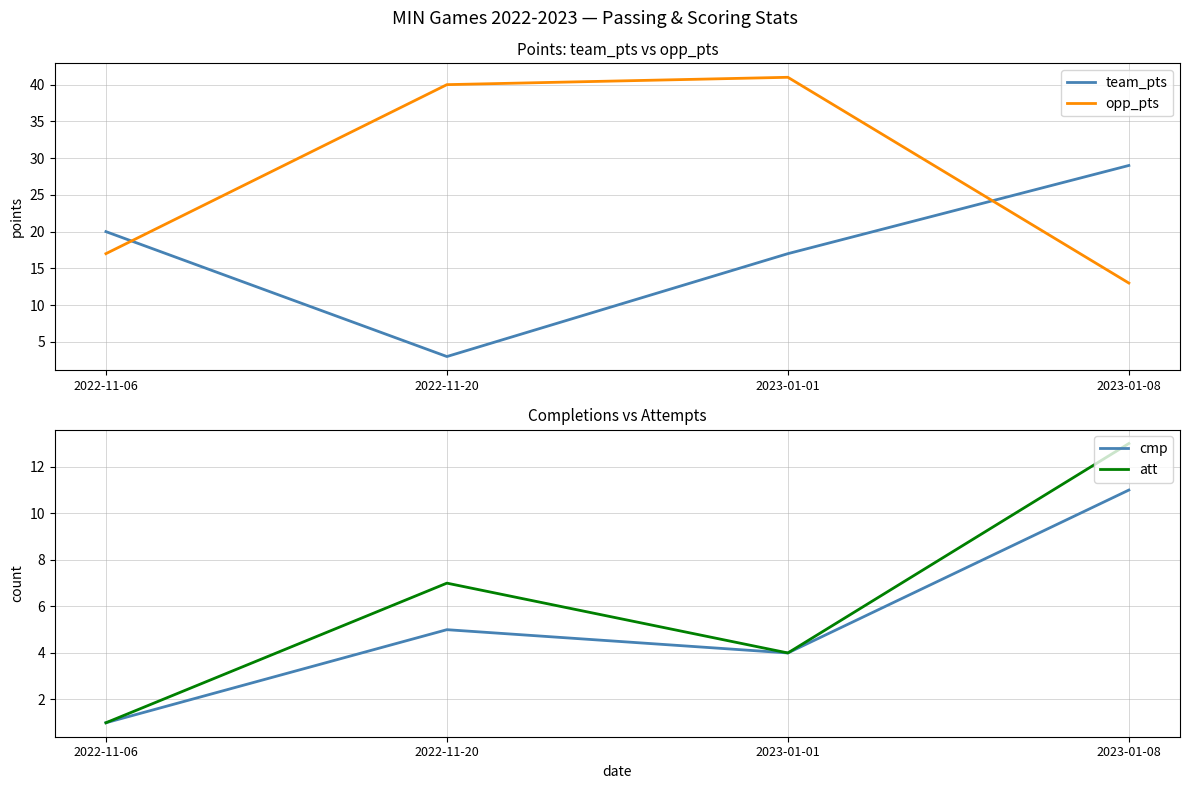

Does the chart have visible grid lines?

Yes